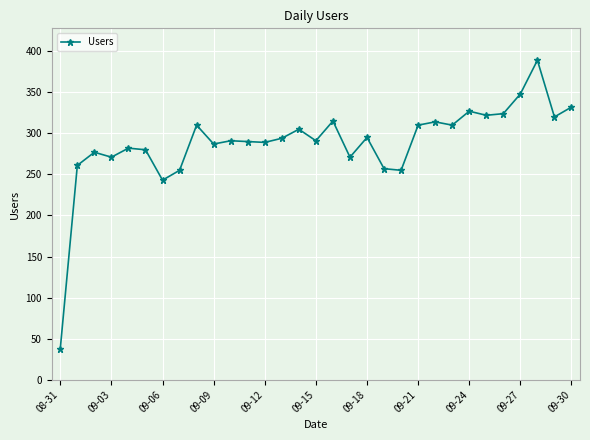

What is the value of the 1st point from the left?

38